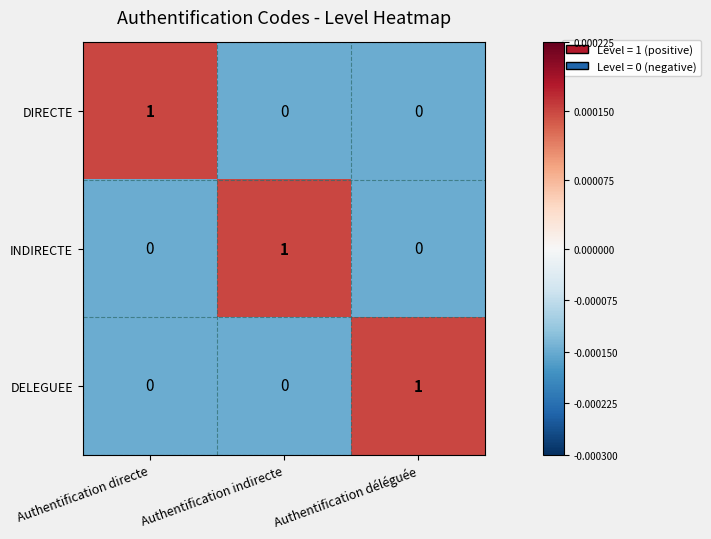

At how many categories does at least one series exceed 0?

3